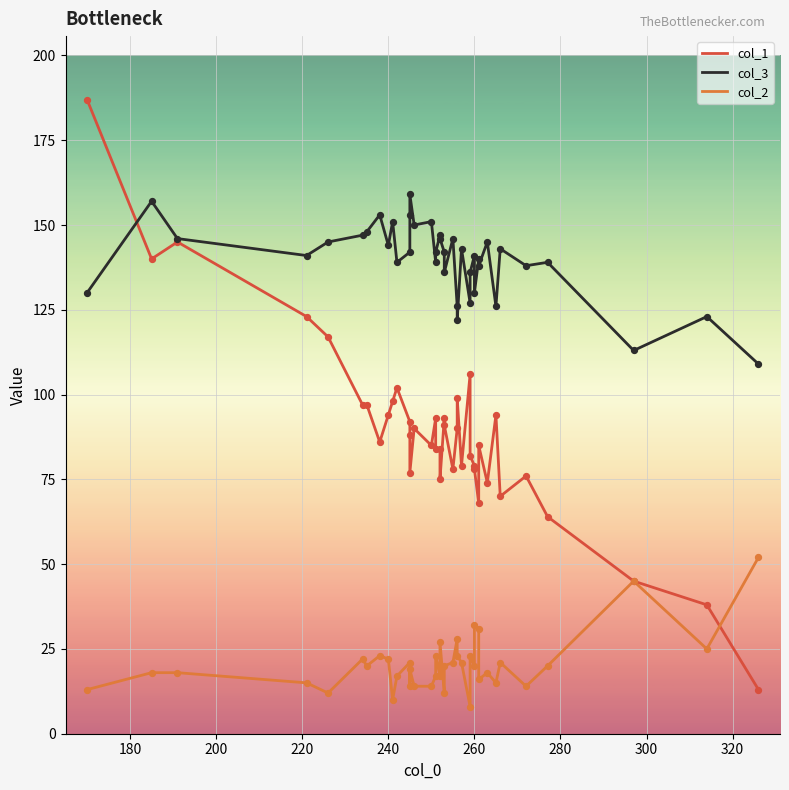

Which series contains the lowest Y value?

col_2